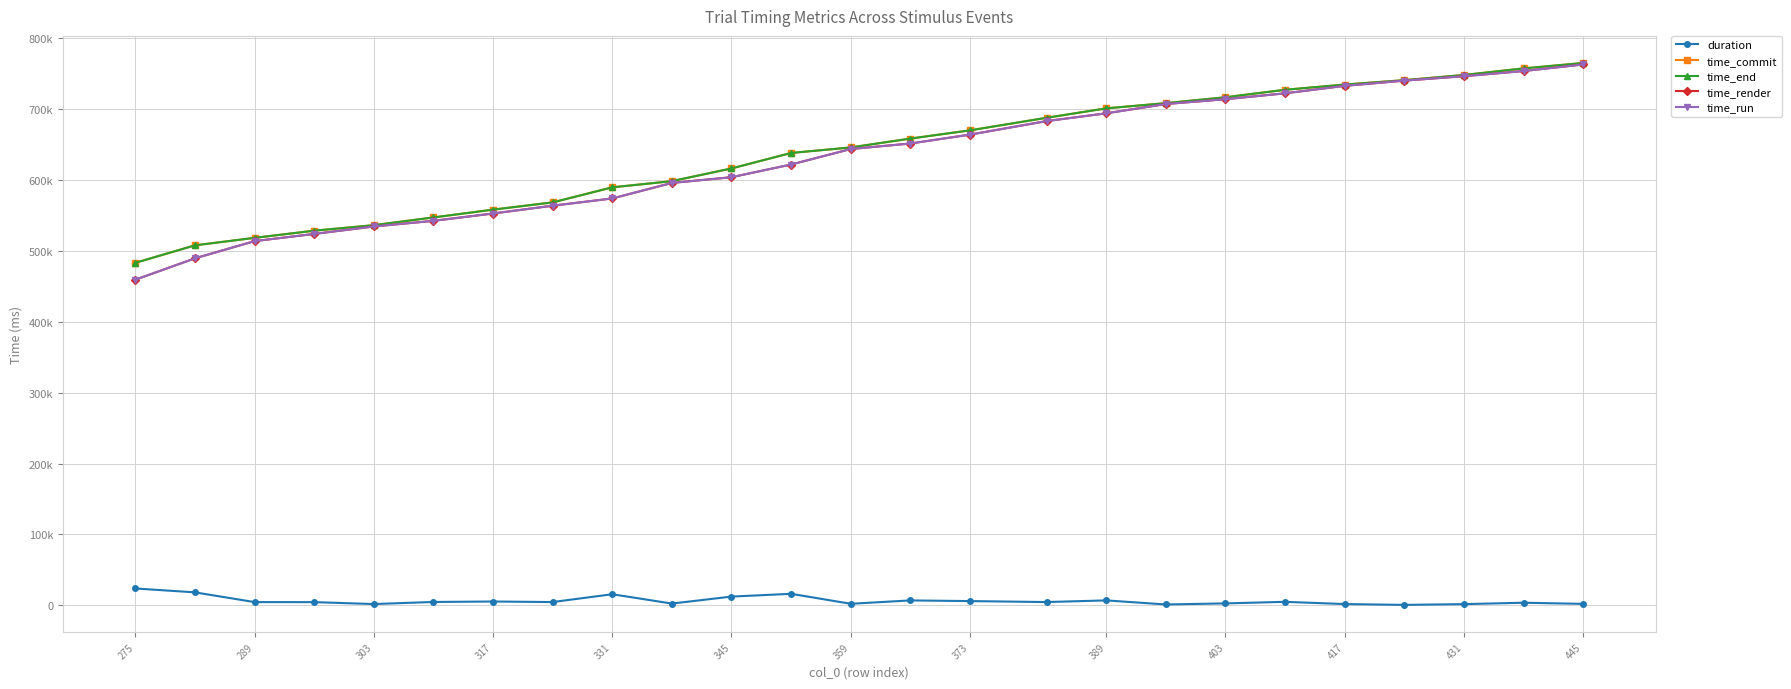

What is the sum of all time_end values?

15944835.3